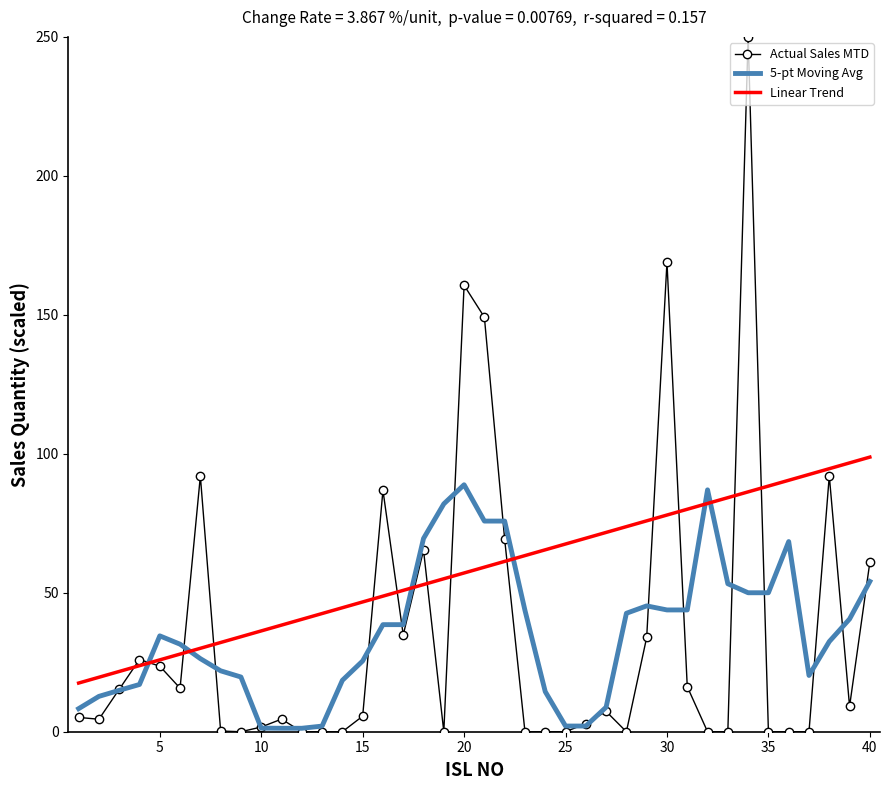

What is the maximum value shown in the chart?

250.0